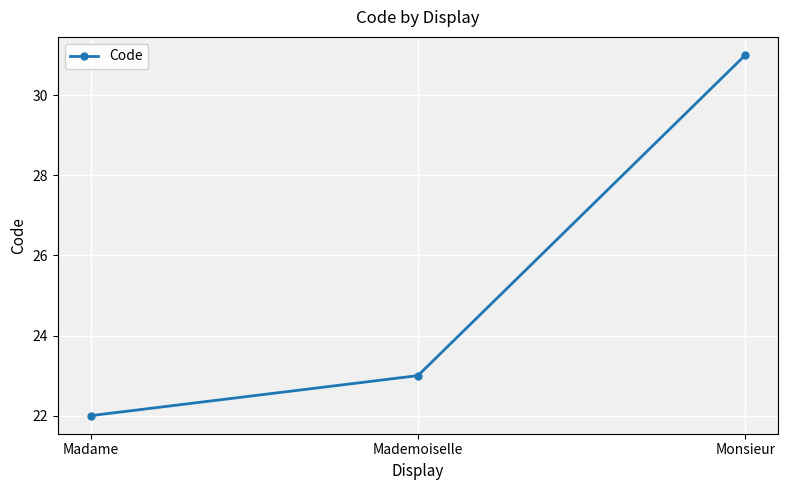

How many data points are less than 23?

1